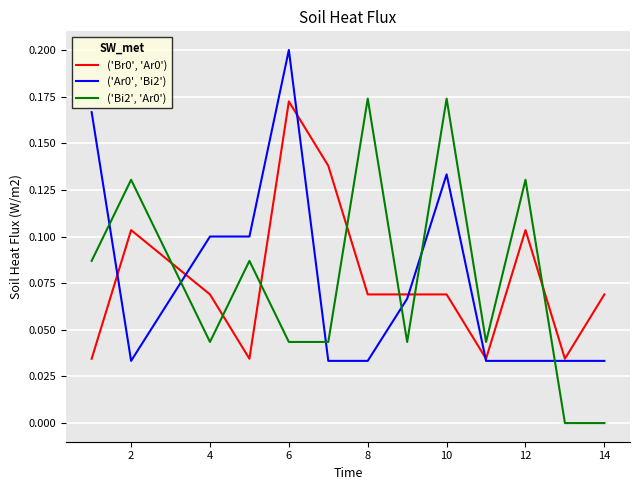

True or false: ('Br0', 'Ar0') and ('Bi2', 'Ar0') cross at least once.

True